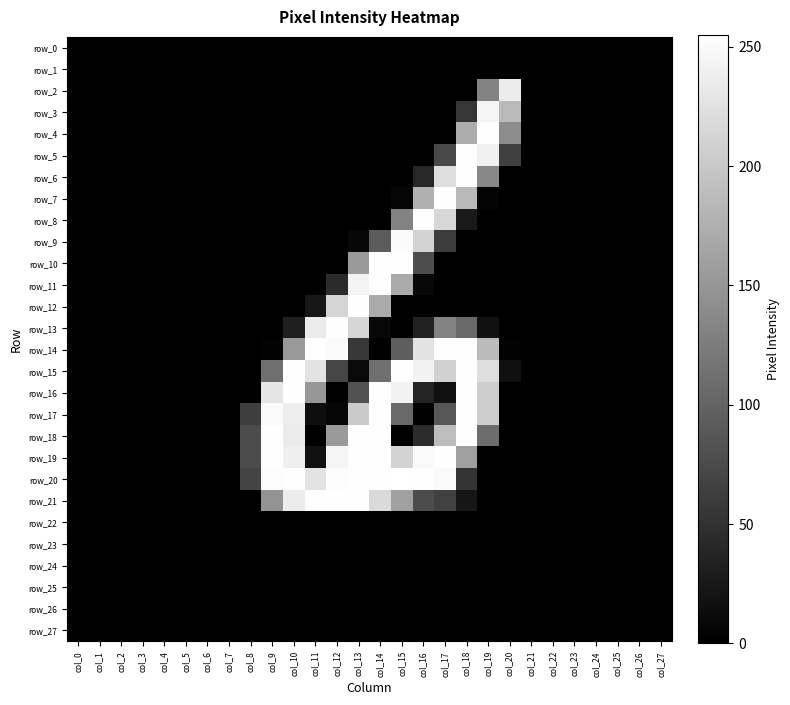

Reading left to right, what are all the values shown in this chart?

row_0: 0	0	0	0	0	0	0	0	0	0	0	0	0	0	0	0	0	0	0	0	0	0	0	0	0	0	0	0
row_1: 0	0	0	0	0	0	0	0	0	0	0	0	0	0	0	0	0	0	0	0	0	0	0	0	0	0	0	0
row_2: 0	0	0	0	0	0	0	0	0	0	0	0	0	0	0	0	0	0	0	131	236	0	0	0	0	0	0	0
row_3: 0	0	0	0	0	0	0	0	0	0	0	0	0	0	0	0	0	0	54	245	186	0	0	0	0	0	0	0
row_4: 0	0	0	0	0	0	0	0	0	0	0	0	0	0	0	0	0	1	173	254	140	0	0	0	0	0	0	0
row_5: 0	0	0	0	0	0	0	0	0	0	0	0	0	0	0	0	0	73	254	240	64	0	0	0	0	0	0	0
row_6: 0	0	0	0	0	0	0	0	0	0	0	0	0	0	0	0	39	222	254	136	0	0	0	0	0	0	0	0
row_7: 0	0	0	0	0	0	0	0	0	0	0	0	0	0	0	5	176	254	185	4	0	0	0	0	0	0	0	0
row_8: 0	0	0	0	0	0	0	0	0	0	0	0	0	0	0	132	254	215	25	0	0	0	0	0	0	0	0	0
row_9: 0	0	0	0	0	0	0	0	0	0	0	0	0	7	92	251	210	61	0	0	0	0	0	0	0	0	0	0
row_10: 0	0	0	0	0	0	0	0	0	0	0	0	0	154	254	254	77	0	0	0	0	0	0	0	0	0	0	0
row_11: 0	0	0	0	0	0	0	0	0	0	0	0	43	244	254	170	8	0	0	0	0	0	0	0	0	0	0	0
row_12: 0	0	0	0	0	0	0	0	0	0	0	23	213	254	170	0	0	0	0	0	0	0	0	0	0	0	0	0
row_13: 0	0	0	0	0	0	0	0	0	0	31	235	254	214	8	0	34	132	105	17	0	0	0	0	0	0	0	0
row_14: 0	0	0	0	0	0	0	0	0	2	153	254	251	57	0	94	227	254	254	187	2	0	0	0	0	0	0	0
row_15: 0	0	0	0	0	0	0	0	0	111	254	228	69	9	111	254	242	209	254	222	16	0	0	0	0	0	0	0
row_16: 0	0	0	0	0	0	0	0	0	229	254	151	0	81	254	242	36	17	254	206	0	0	0	0	0	0	0	0
row_17: 0	0	0	0	0	0	0	0	62	250	238	14	5	202	254	105	0	87	254	206	0	0	0	0	0	0	0	0
row_18: 0	0	0	0	0	0	0	0	76	254	235	0	154	254	254	0	45	189	254	109	0	0	0	0	0	0	0	0
row_19: 0	0	0	0	0	0	0	0	76	254	239	17	245	254	254	211	249	254	159	1	0	0	0	0	0	0	0	0
row_20: 0	0	0	0	0	0	0	0	68	252	254	228	252	254	254	255	254	250	53	0	0	0	0	0	0	0	0	0
row_21: 0	0	0	0	0	0	0	0	0	148	236	254	254	254	218	160	76	66	22	0	0	0	0	0	0	0	0	0
row_22: 0	0	0	0	0	0	0	0	0	0	0	0	0	0	0	0	0	0	0	0	0	0	0	0	0	0	0	0
row_23: 0	0	0	0	0	0	0	0	0	0	0	0	0	0	0	0	0	0	0	0	0	0	0	0	0	0	0	0
row_24: 0	0	0	0	0	0	0	0	0	0	0	0	0	0	0	0	0	0	0	0	0	0	0	0	0	0	0	0
row_25: 0	0	0	0	0	0	0	0	0	0	0	0	0	0	0	0	0	0	0	0	0	0	0	0	0	0	0	0
row_26: 0	0	0	0	0	0	0	0	0	0	0	0	0	0	0	0	0	0	0	0	0	0	0	0	0	0	0	0
row_27: 0	0	0	0	0	0	0	0	0	0	0	0	0	0	0	0	0	0	0	0	0	0	0	0	0	0	0	0